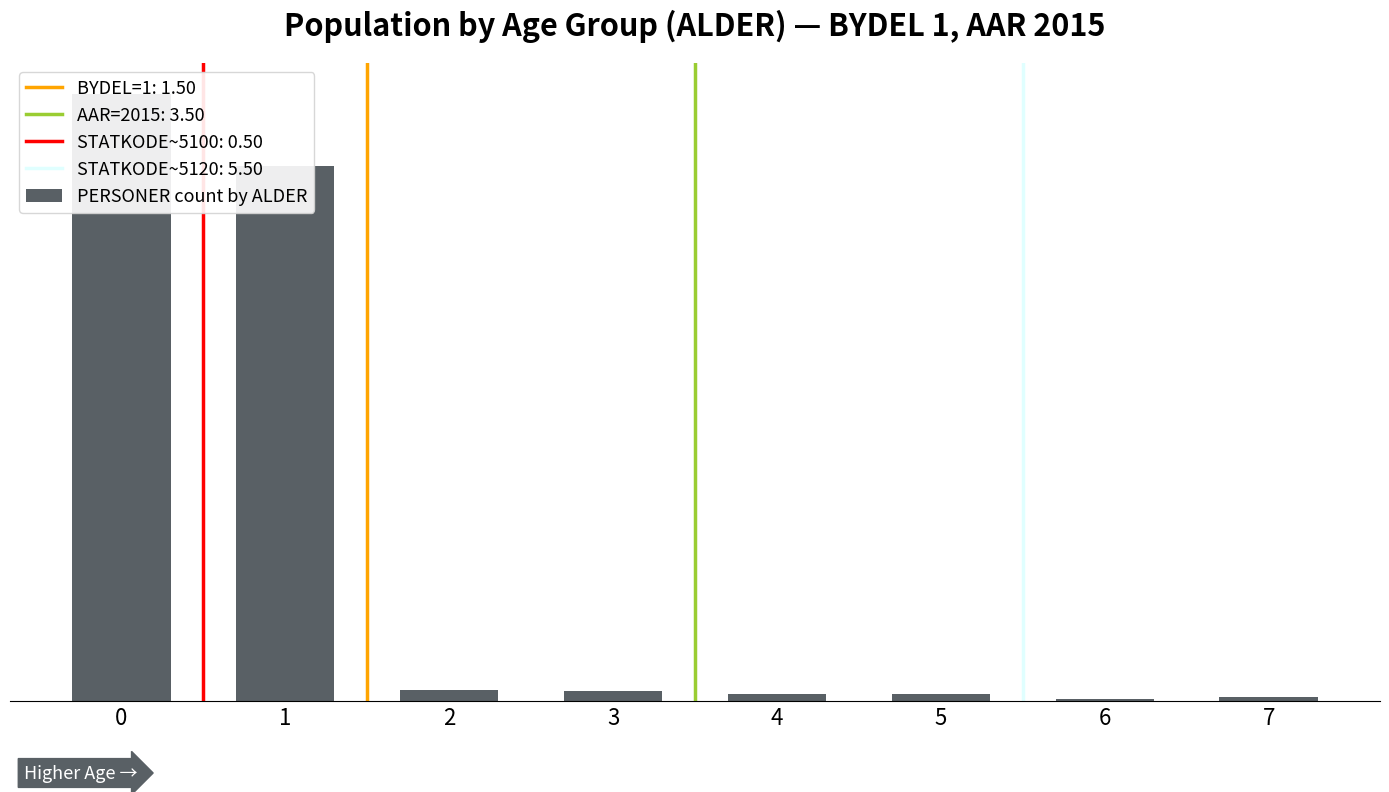

What is the sum of the values at 6 and 5?

11